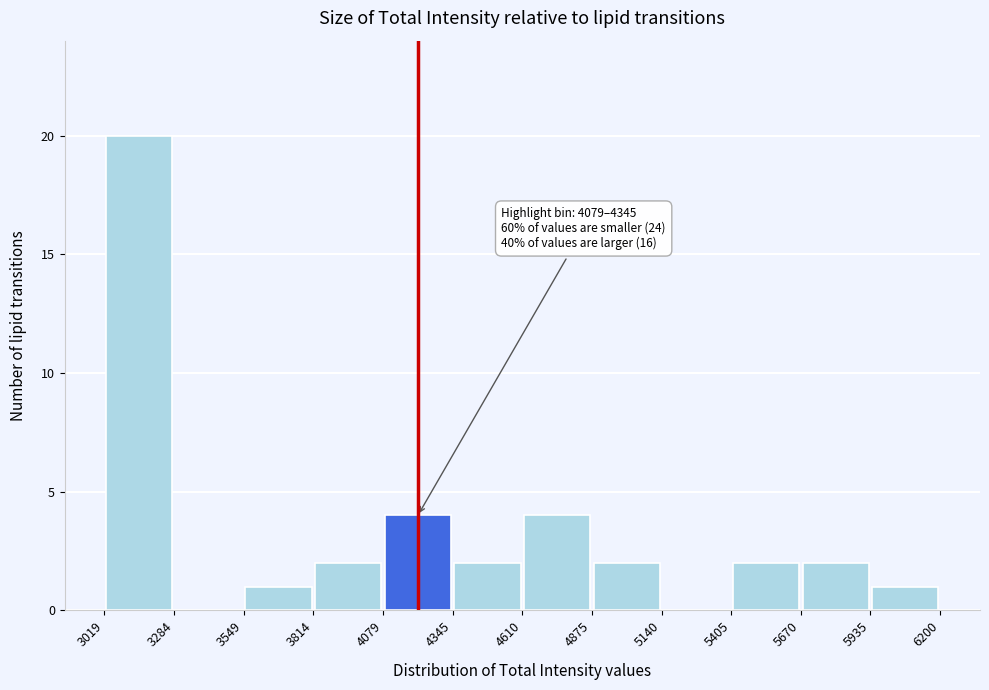

Over which range of the x-axis is the bar tallest?

3019 to 3284